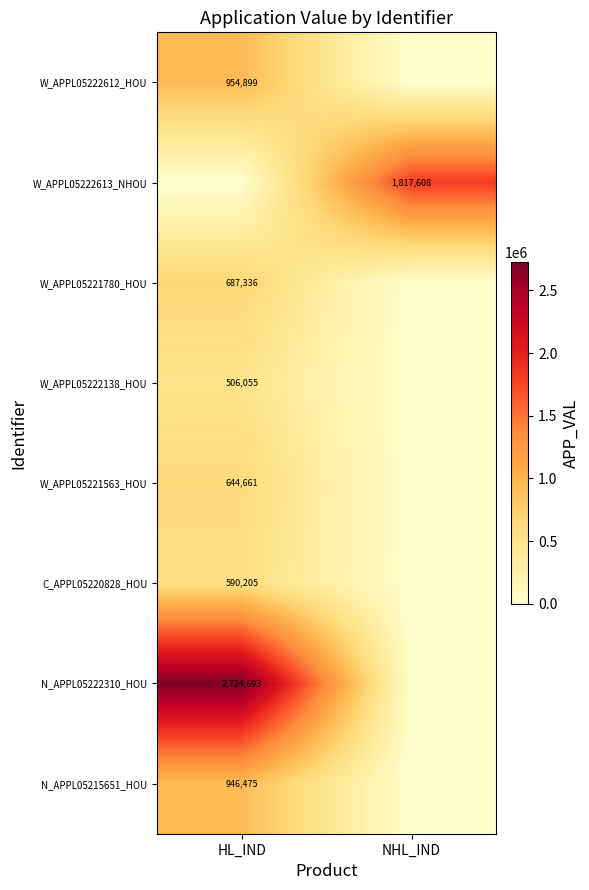

At which category does the chart reach its minimum across all series?

NHL_IND